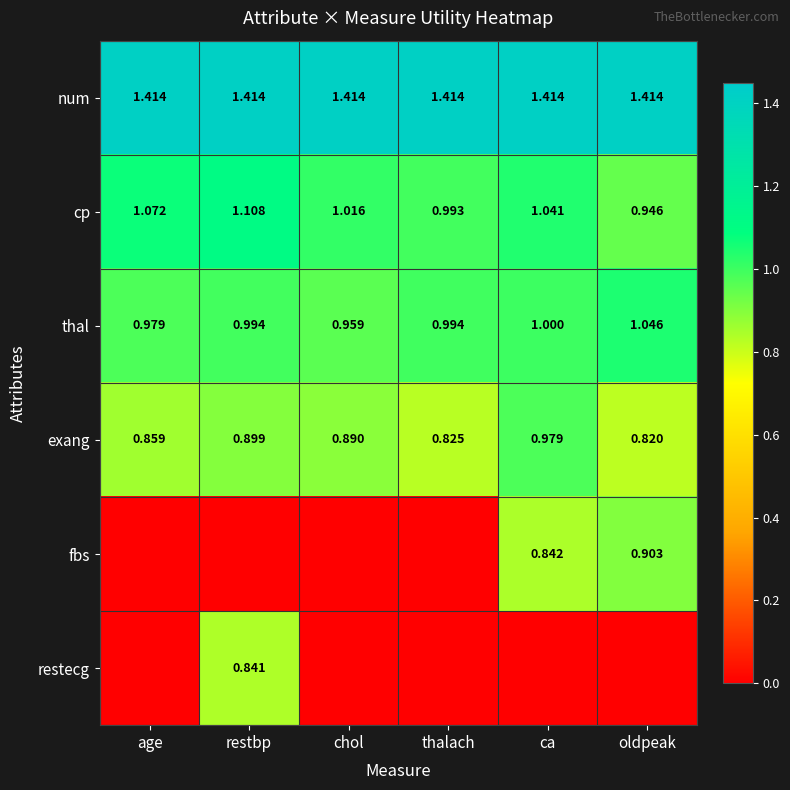

Is the value of num at restbp greater than the value of thal at chol?

Yes